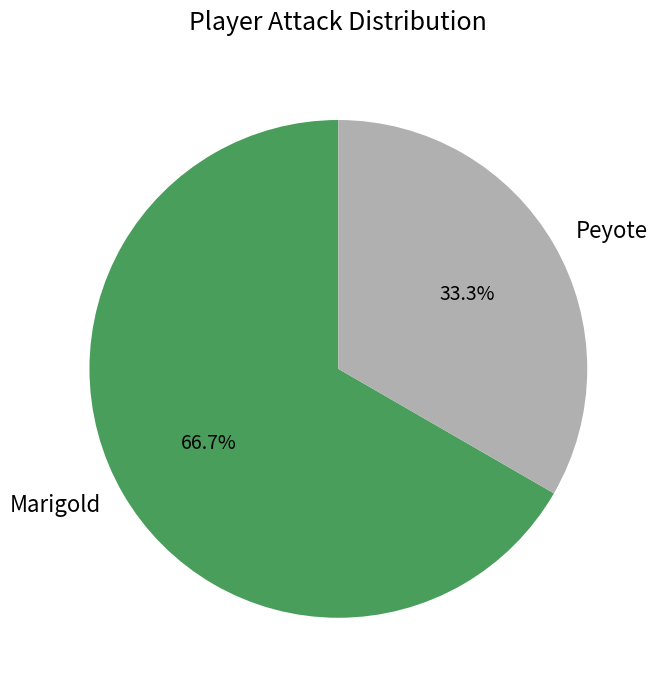

Is there a majority slice in this chart?

Yes